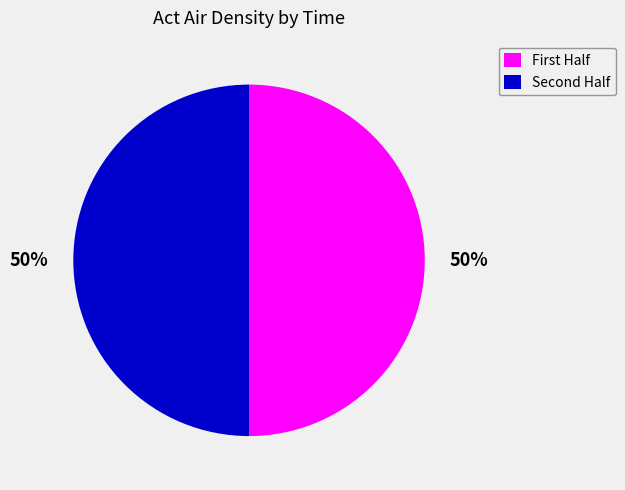

How many segments does this pie chart have?

2